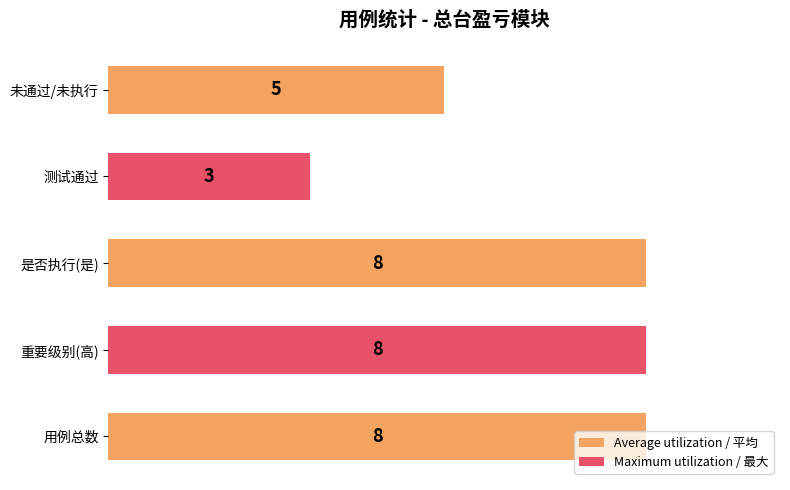

What is the average value?

6